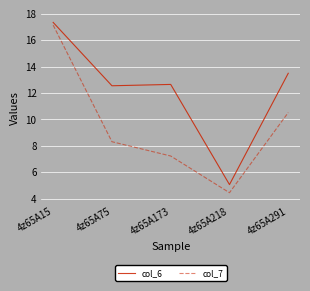

At which category does the chart reach its minimum across all series?

4z65A218